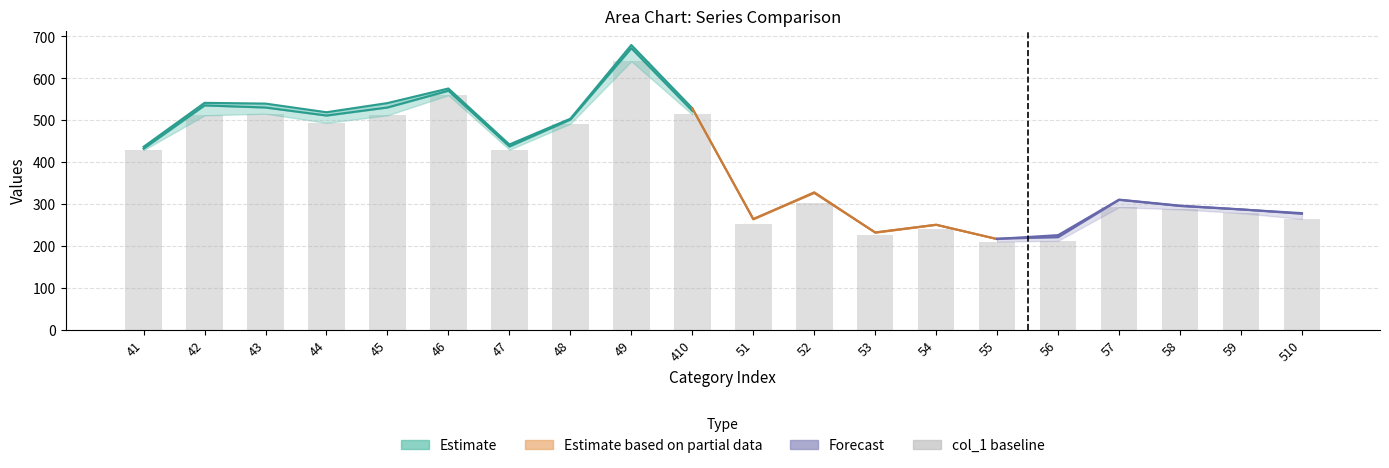

Where does the data first go above 429?

42